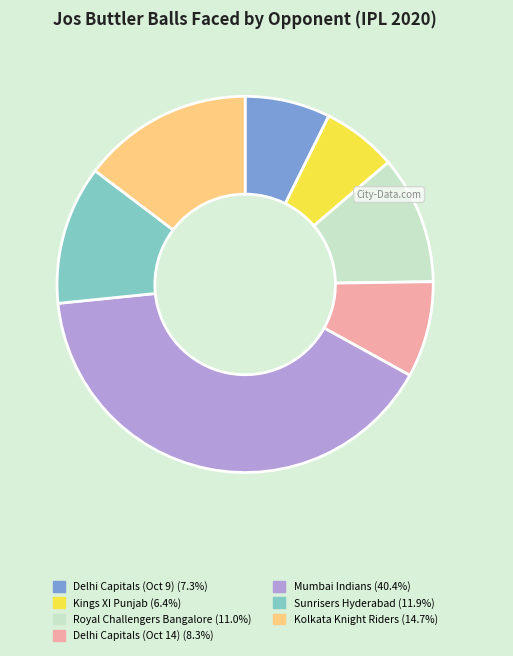

Between Mumbai Indians and Kolkata Knight Riders, which is larger?

Mumbai Indians